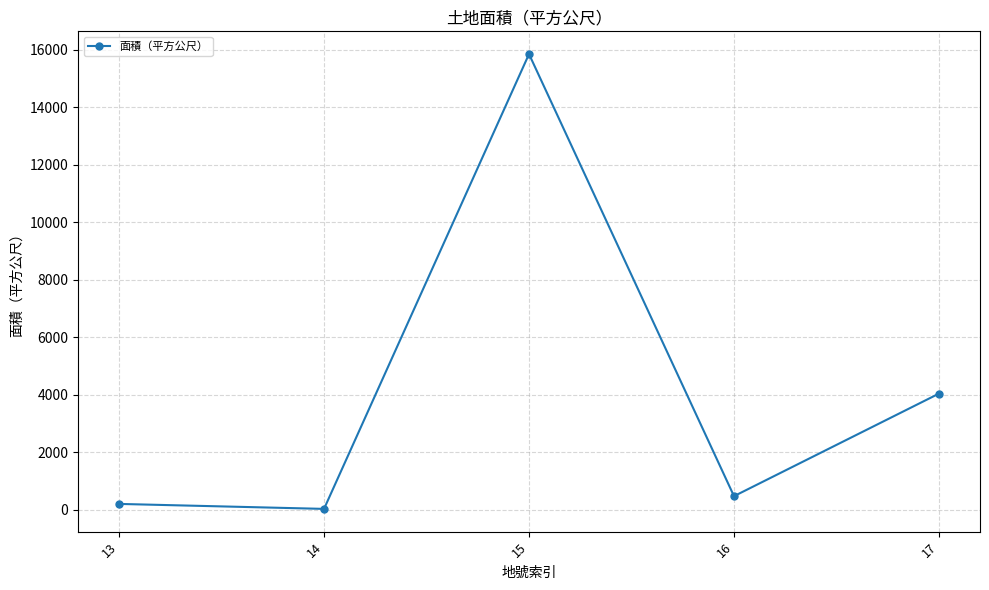

True or false: the data has more than 2 interior local peaks.

False